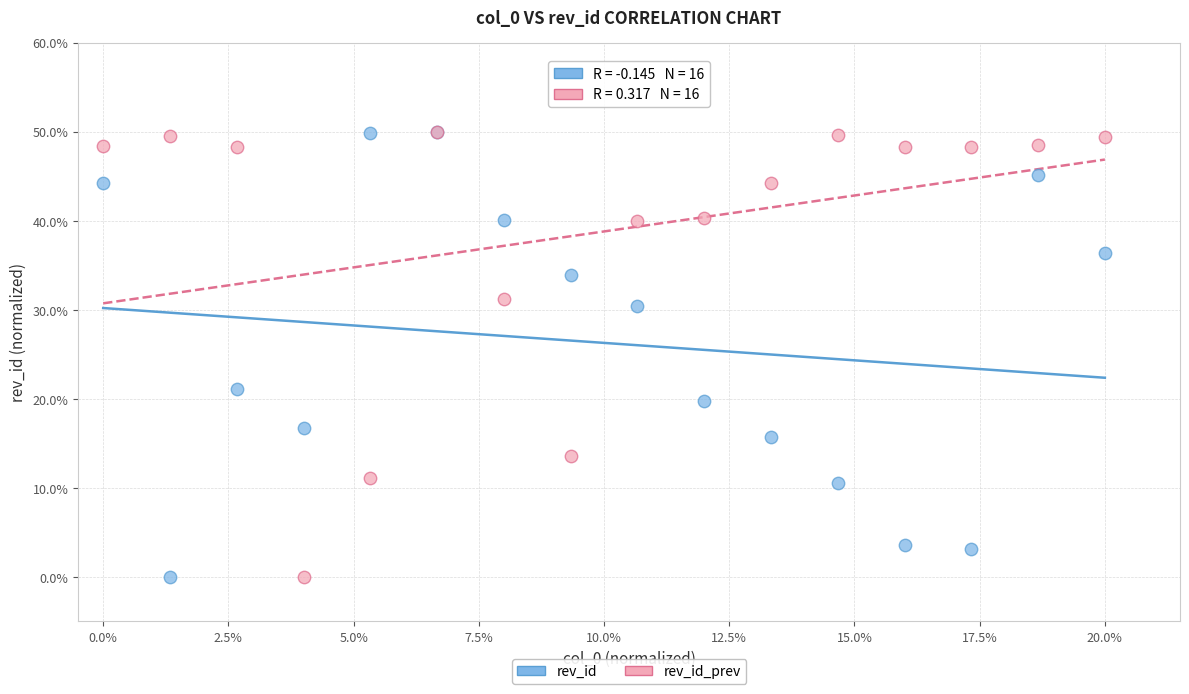

What are all the series names shown in the legend?

rev_id, rev_id_prev